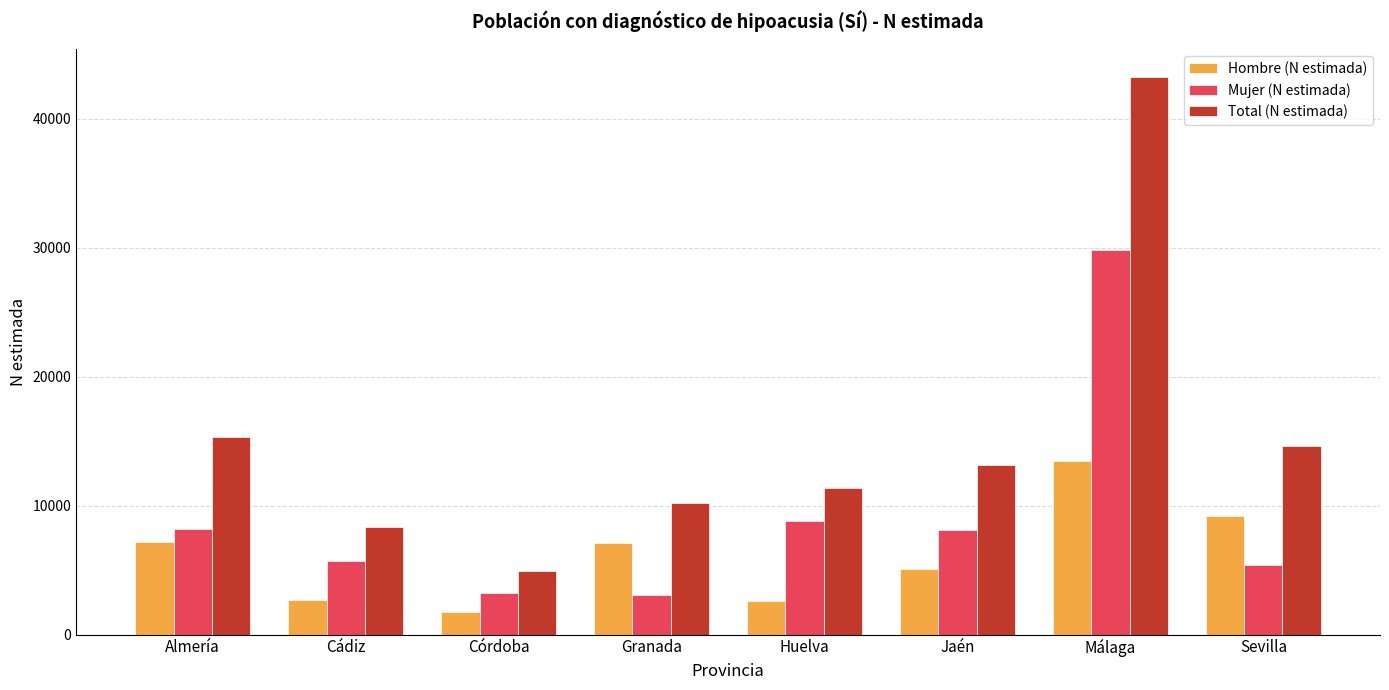

Which series has the largest total across all categories?

Total (N estimada)